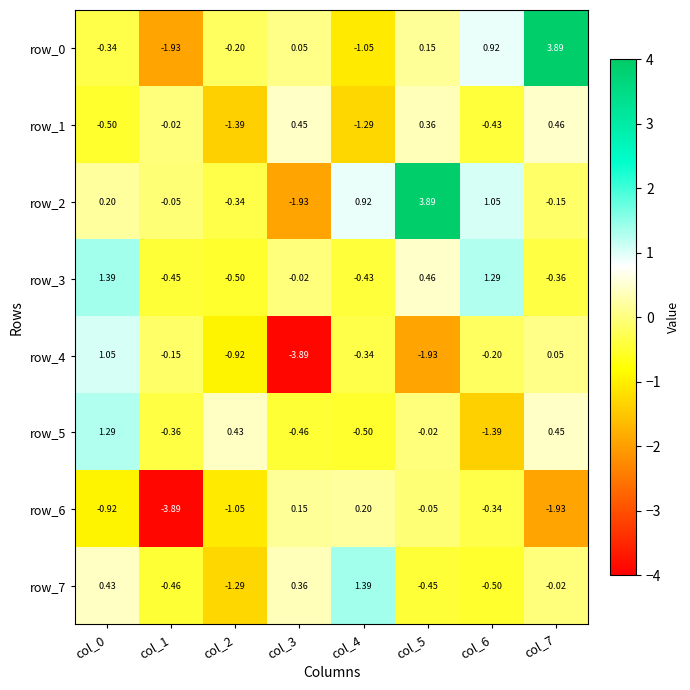

The row_4 series shows -5.5 at col_3. True or false?

False